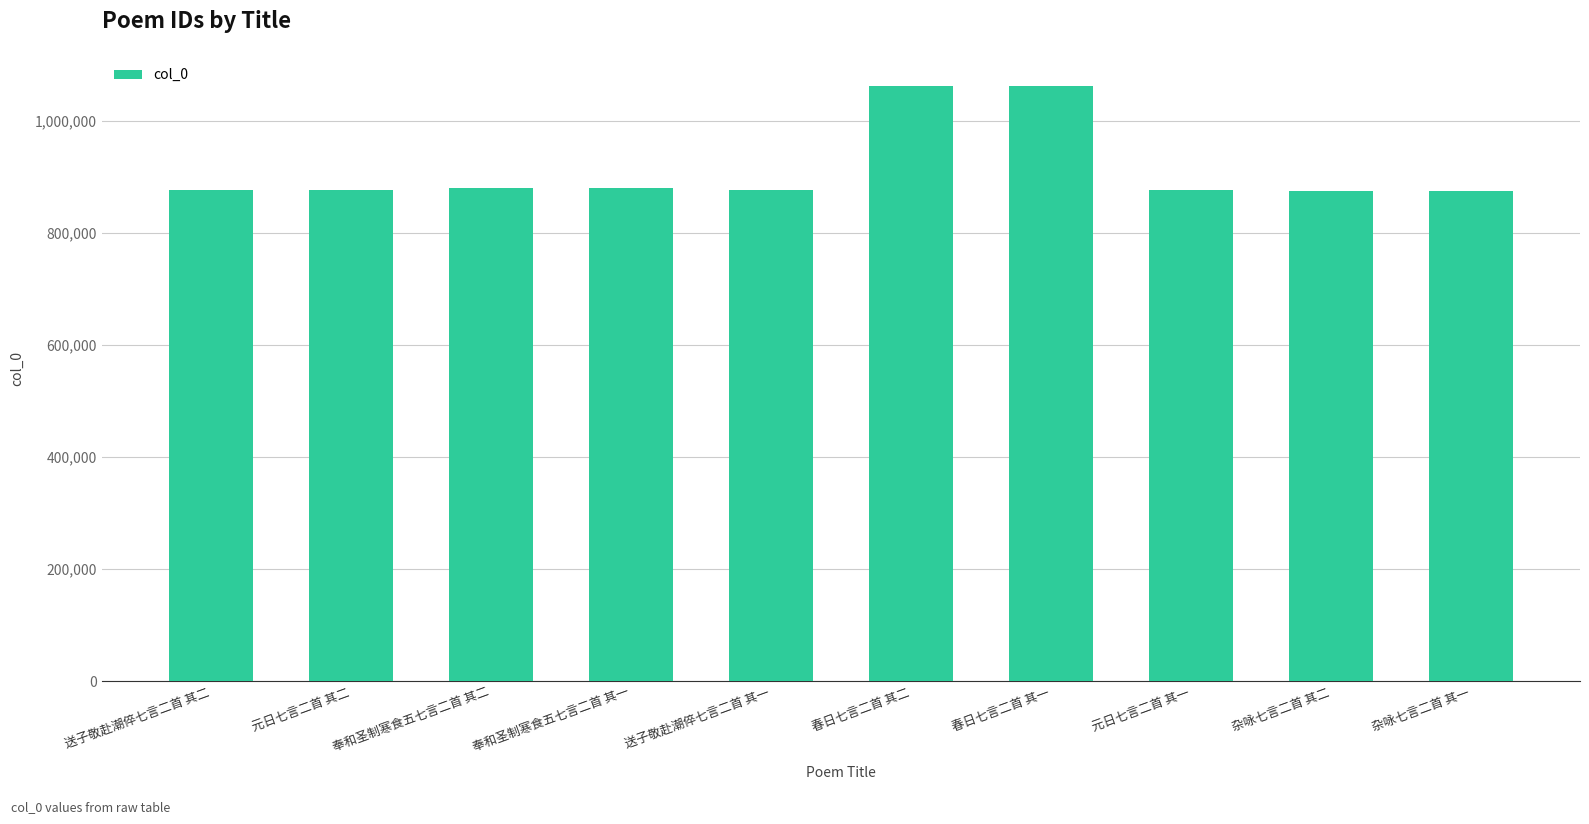

What is the sum of the values at 送子敬赴潮倅七言二首 其二 and 春日七言二首 其二?

1940487